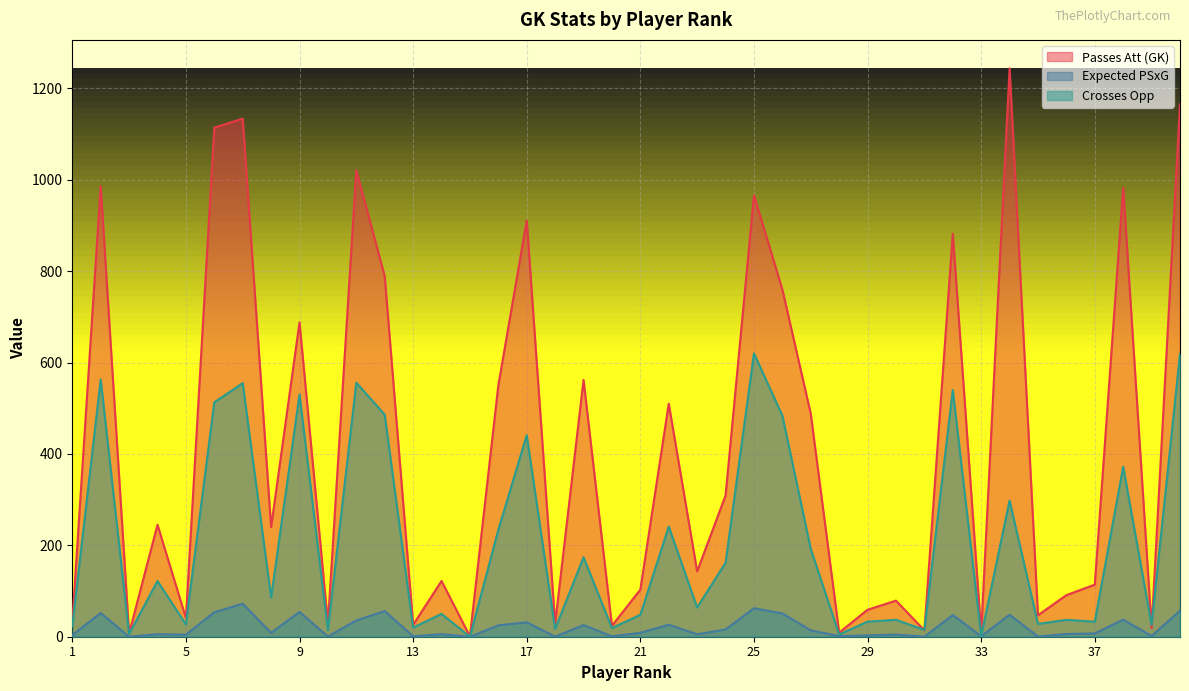

True or false: Crosses Opp and Expected PSxG intersect in this chart.

False